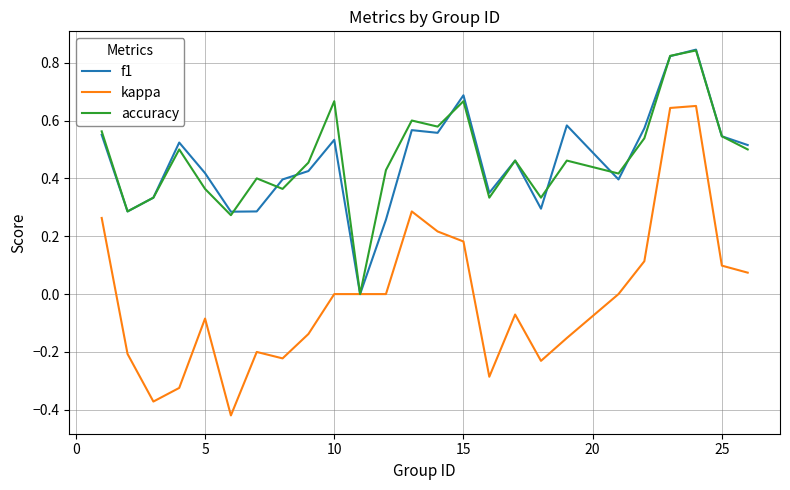

How many f1 values are between 0 and 1?

25